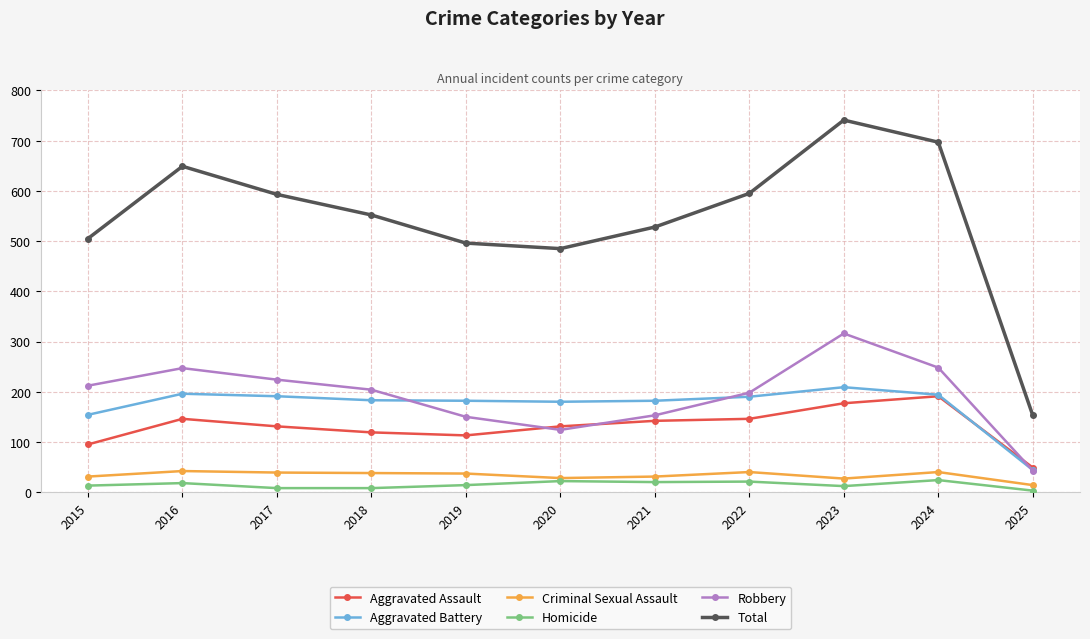

What is the value of the Homicide point at the 1st from the left?

13